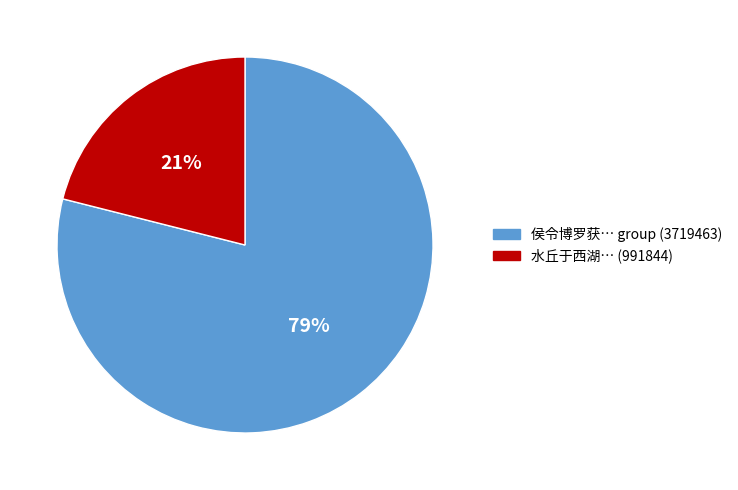

Which category accounts for the majority?

侯令博罗获… group (3719463)